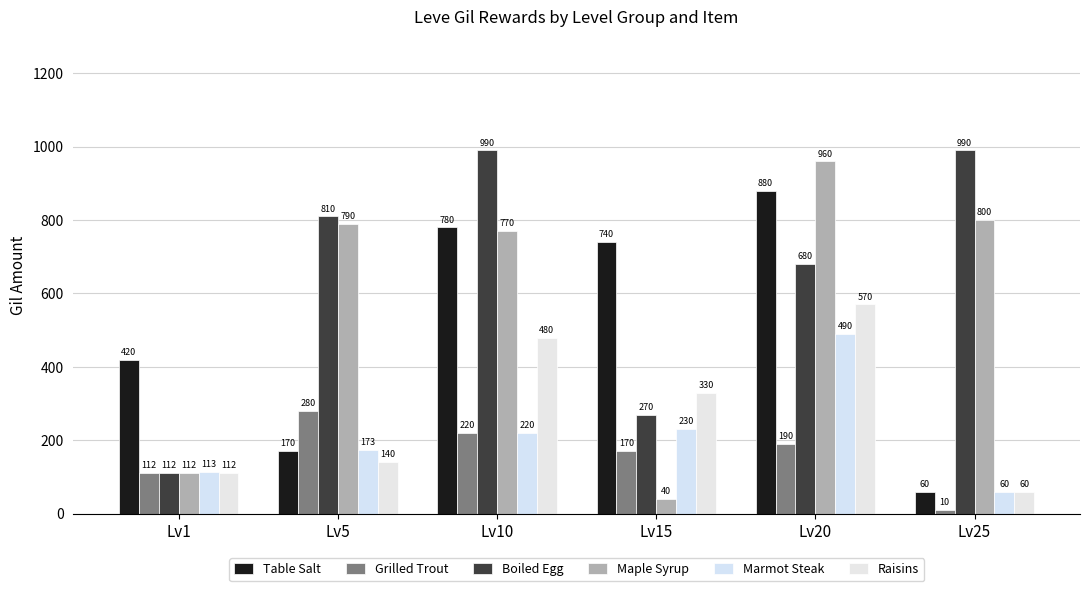

What is the sum of all Boiled Egg values?

3852